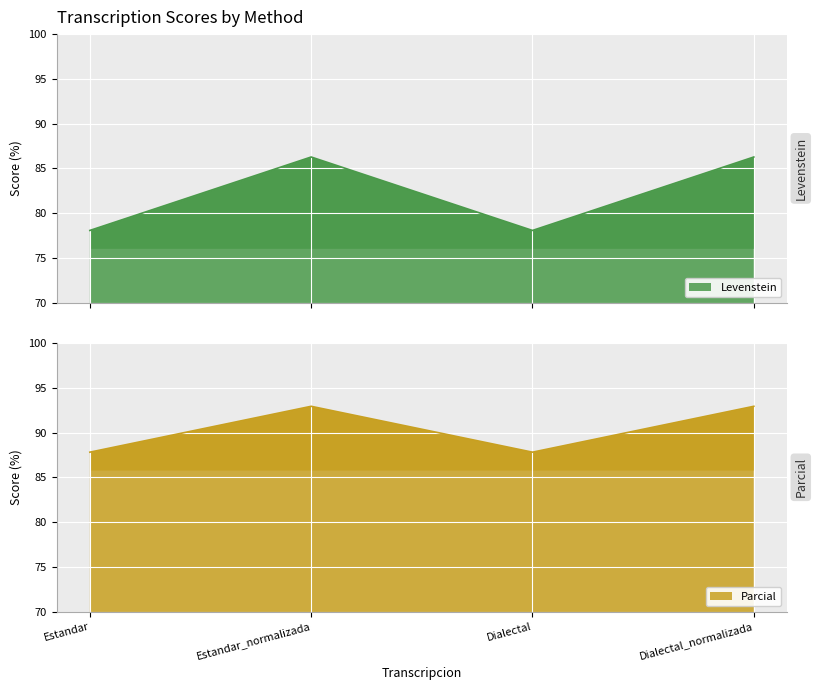

What are all the series names shown in the legend?

Levenstein, Parcial